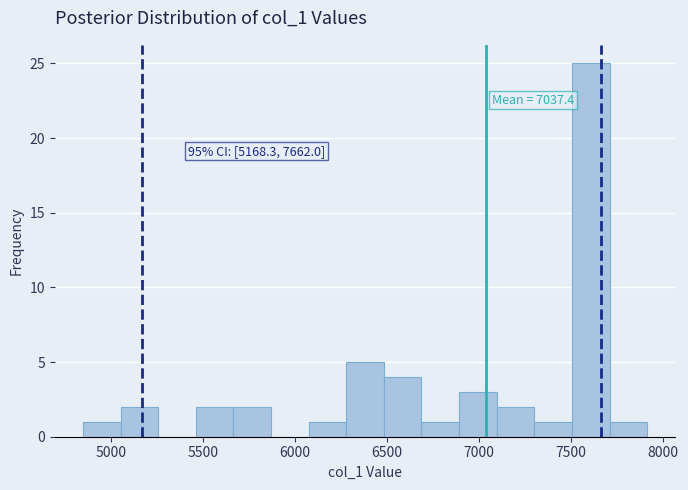

Over which range of the x-axis is the bar tallest?

7500 to 7700